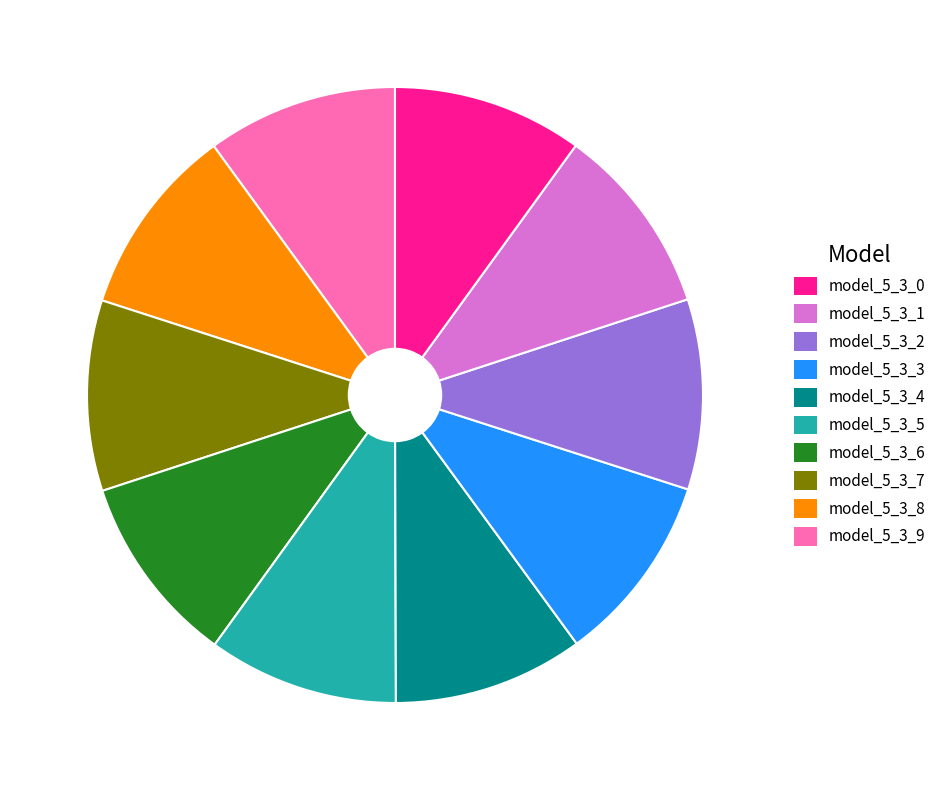

Does any single category account for the majority?

No